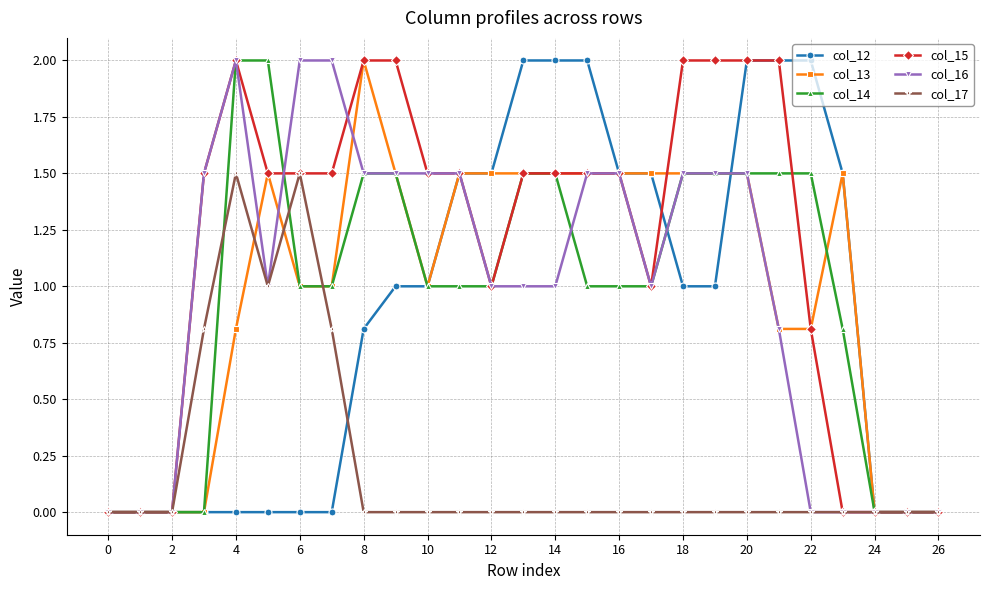

What is the maximum value for col_14?

2.0